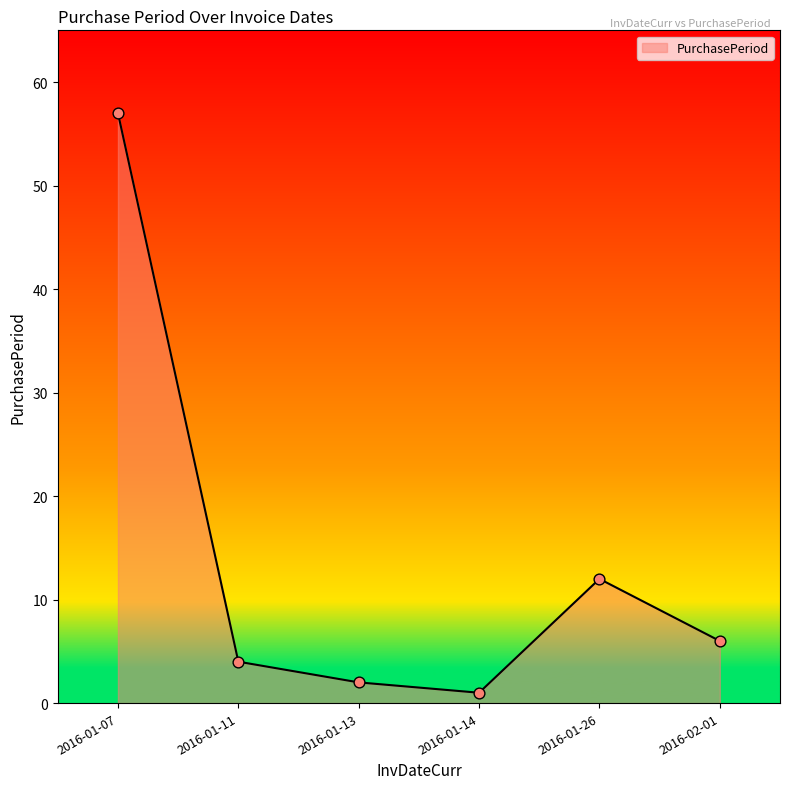

What is the change in value from 2016-01-11 to 2016-01-26?

+8